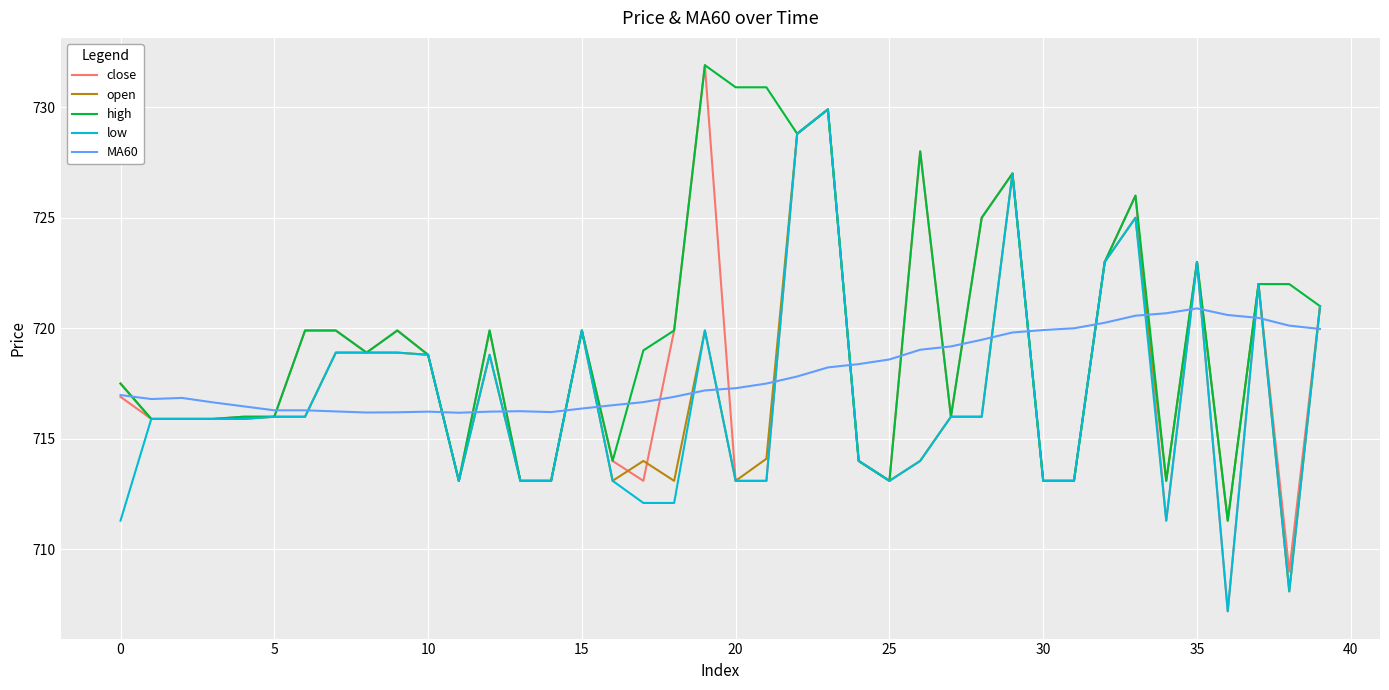

True or false: high has more than 1 points higher than both neighbors.

True